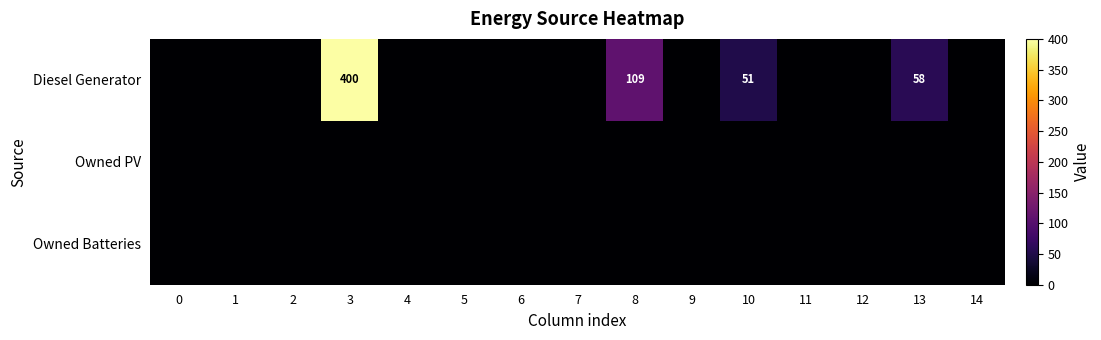

Is it true that Diesel Generator equals 109 at 8?

True